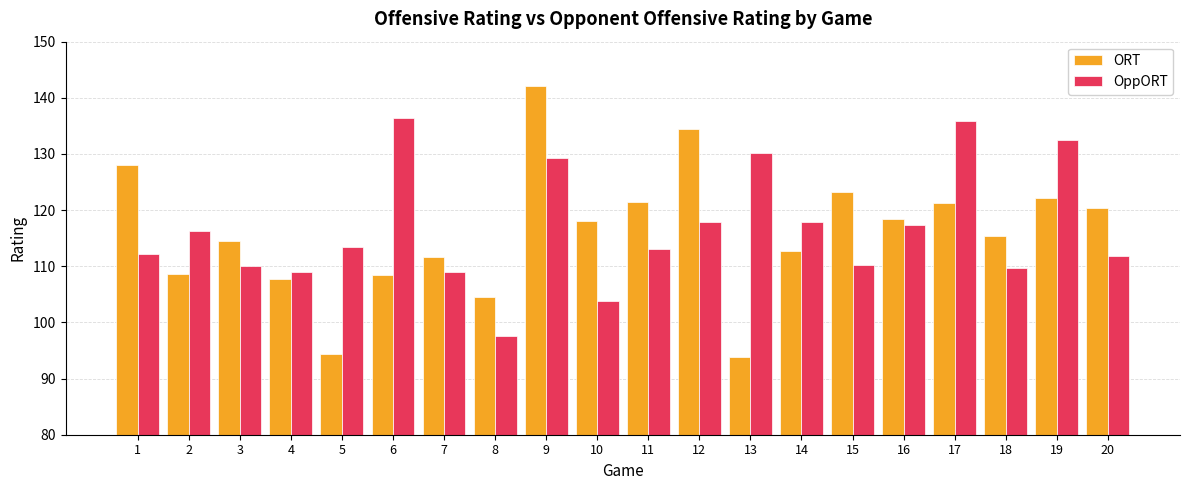

At how many categories does at least one series exceed 117?

13